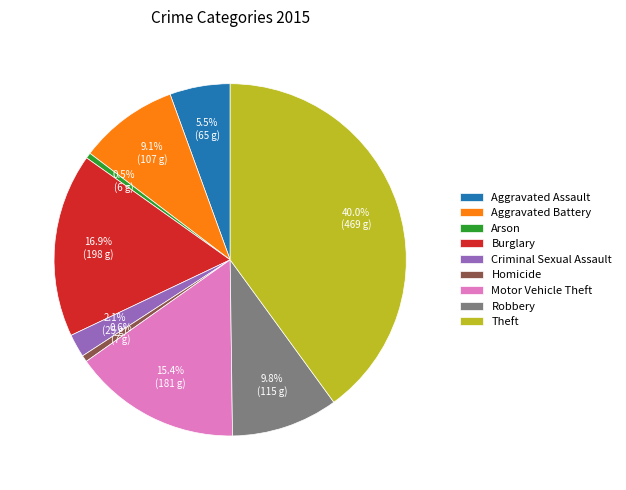

Is there a majority slice in this chart?

No